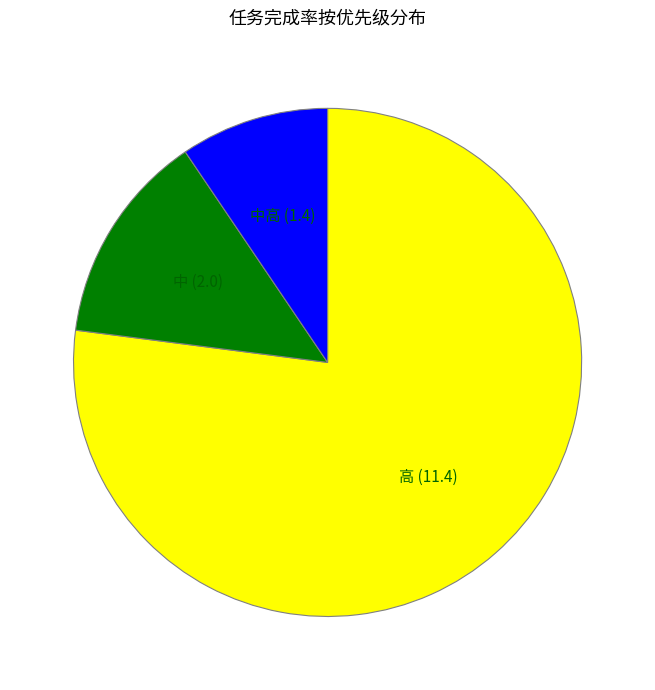

What is the largest slice in the pie chart?

高